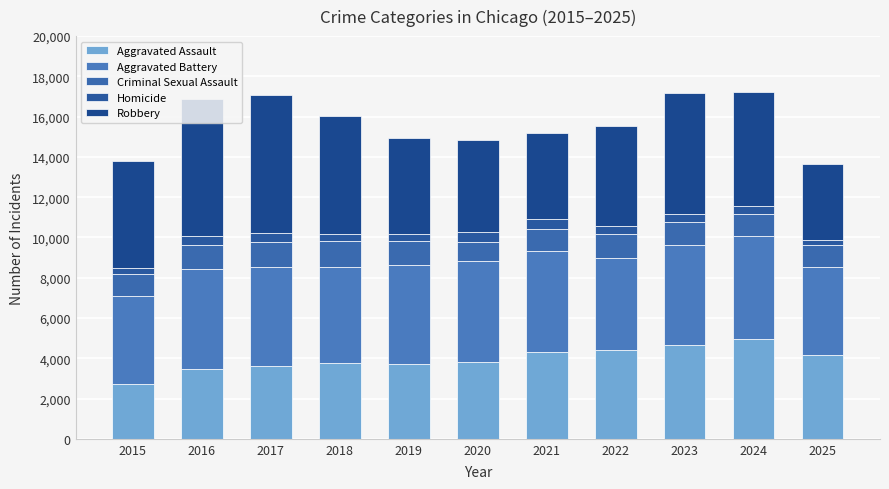

Are the bars grouped side by side (vs. stacked)?

No